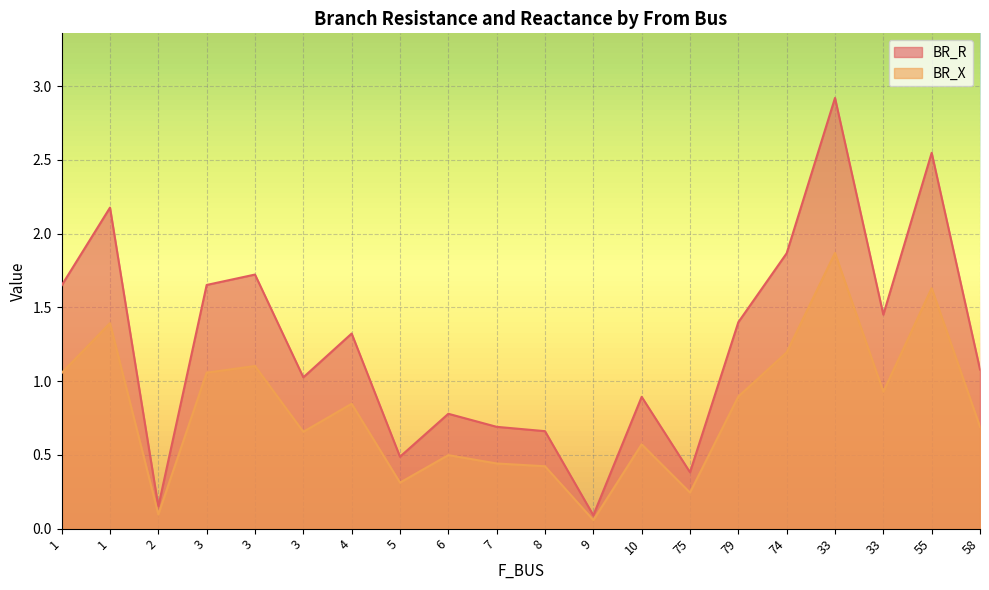

What is the average value of the BR_R series?

0.8